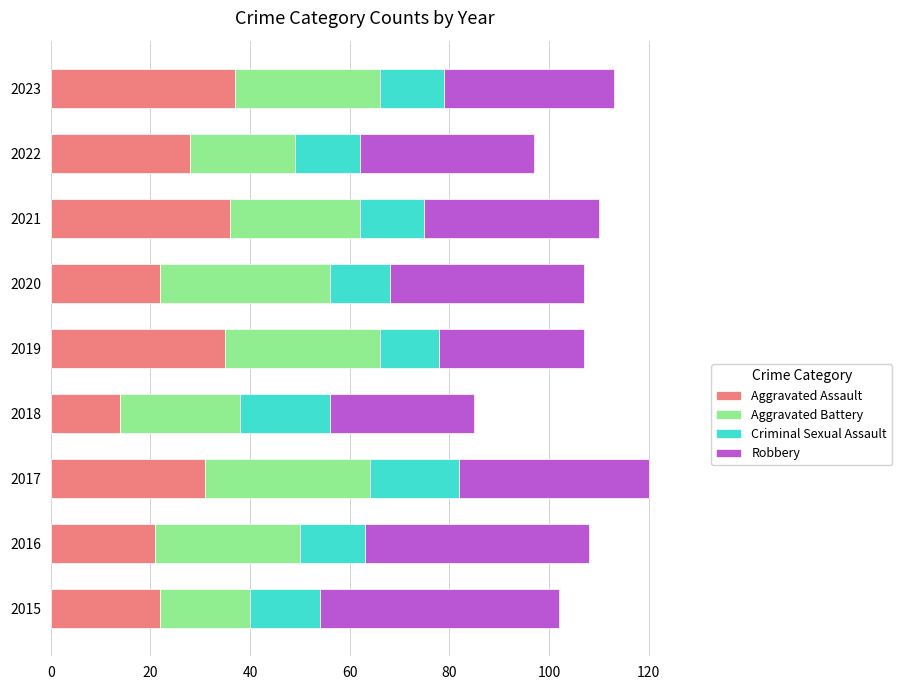

What is the sum of the Aggravated Assault values at 2021 and 2018?

50